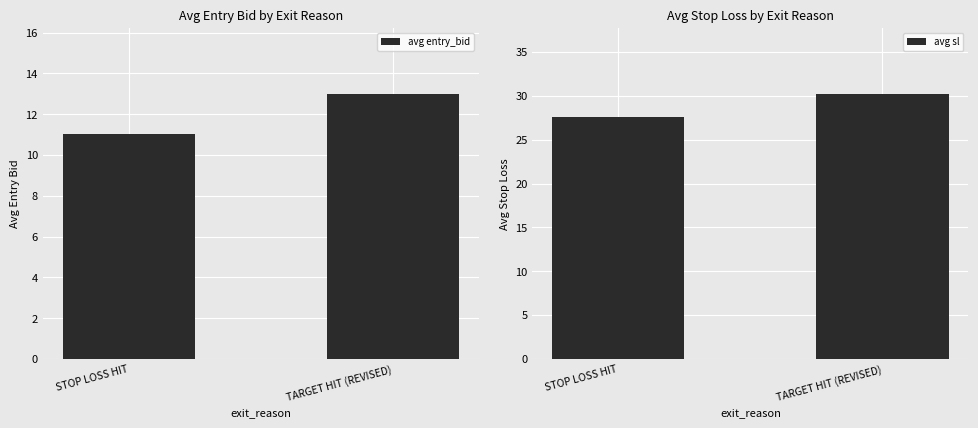

Between STOP LOSS HIT and TARGET HIT (REVISED), which is larger?

TARGET HIT (REVISED)